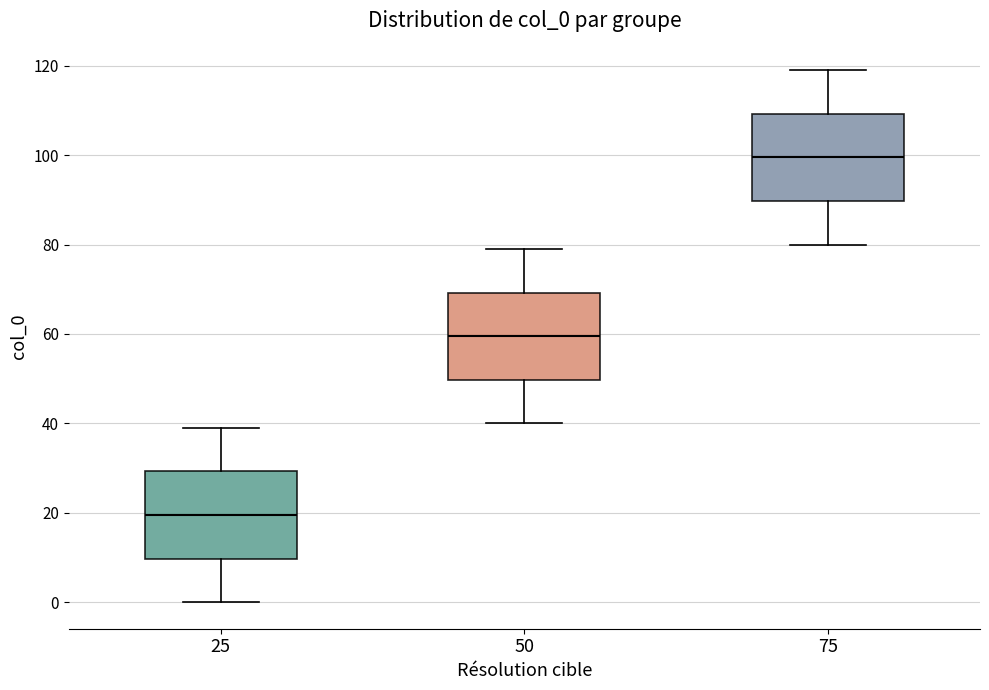

Reading left to right, transcribe this box plot: for each box, give where its median line is, the range the box spans, and where its two whiskers end, as read against the y-axis. The values are not printed on the chart, so give them approximately, as read against the axis.

25: median 20, box 10 to 30, whiskers 0 to 40
50: median 60, box 50 to 70, whiskers 40 to 80
75: median 100, box 90 to 110, whiskers 80 to 120